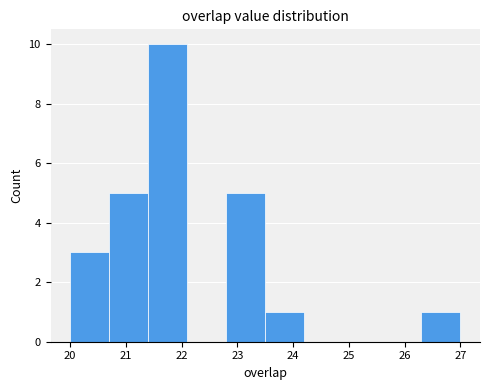

Over which range of the x-axis is the bar tallest?

21.4 to 22.1